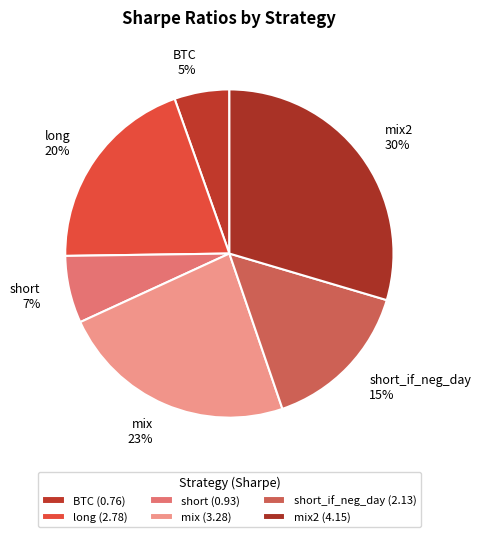

How many slices are in this pie chart?

6